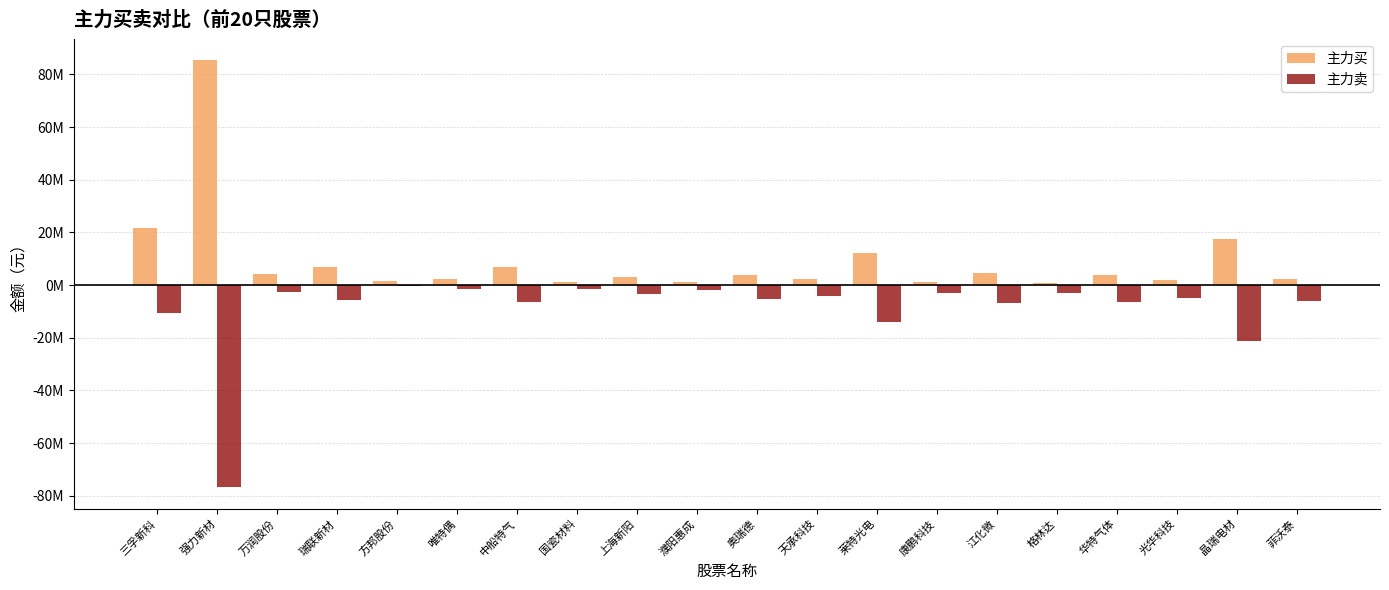

Which category has the highest value in the 主力买 series?

强力新材